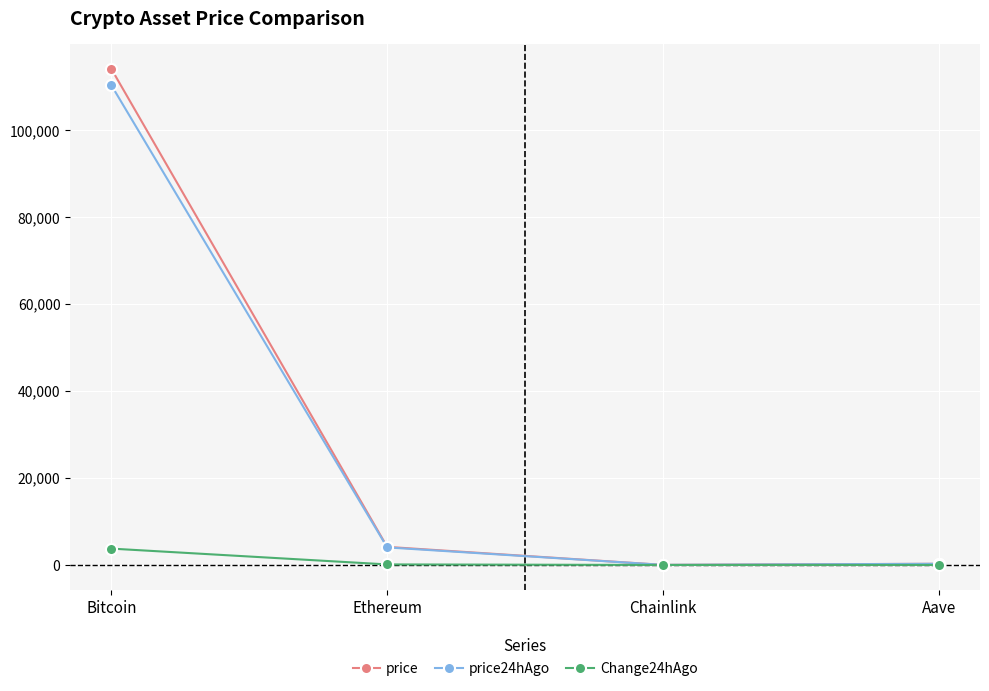

How many series are shown in this chart?

3